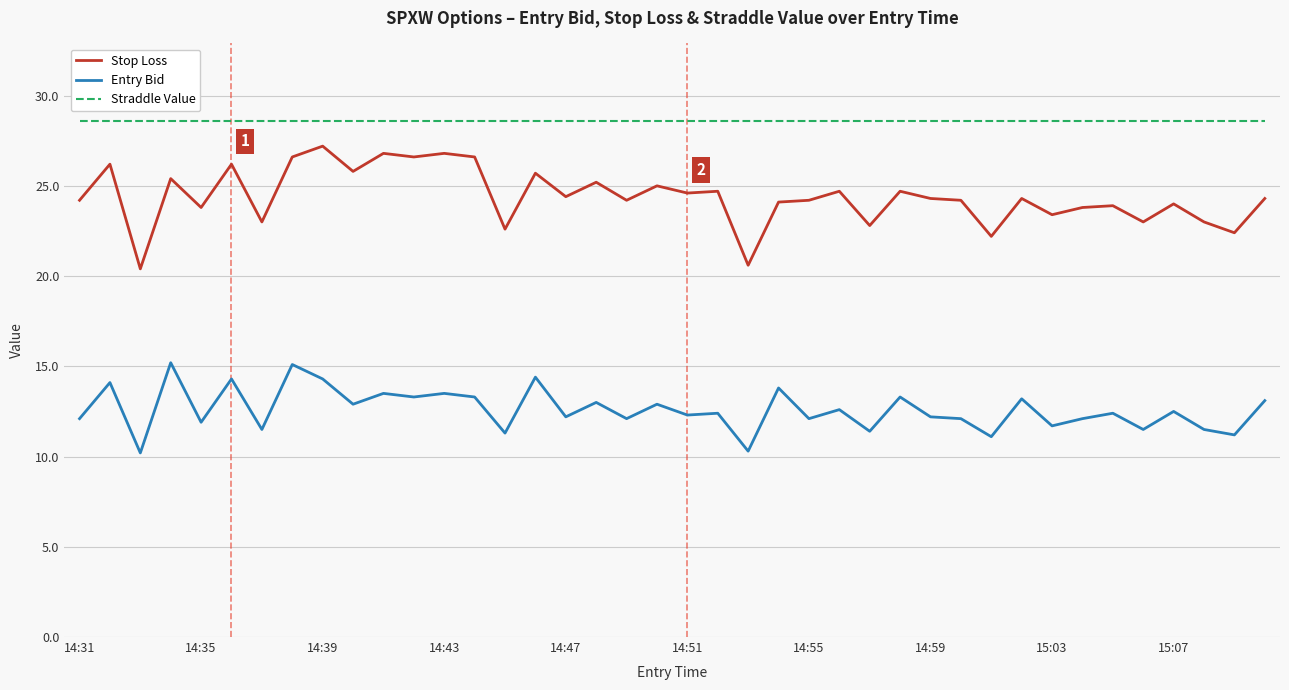

Which series has the largest total across all categories?

Straddle Value